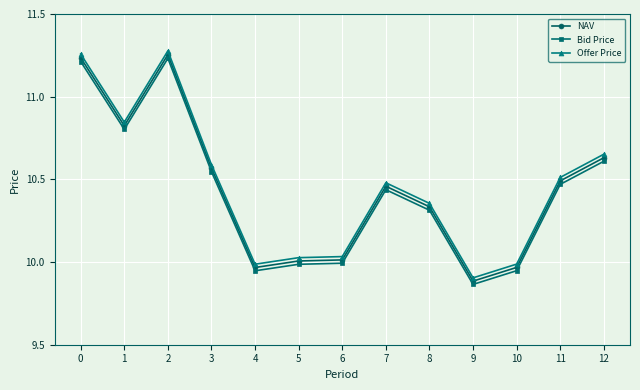

Is it true that NAV equals 2.8 at 7?

False